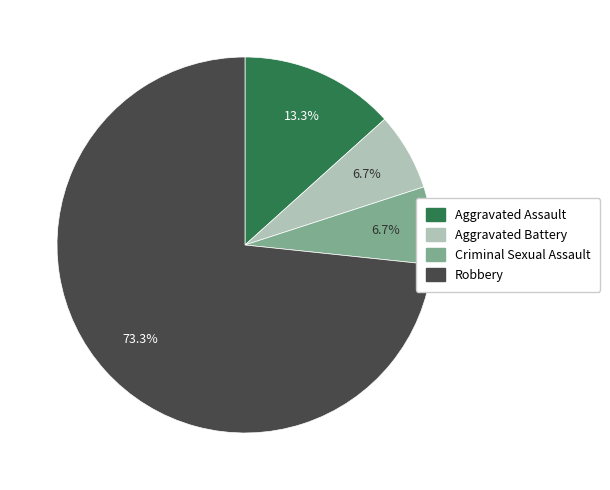

What percentage is NOT represented by Aggravated Battery?

93.3%